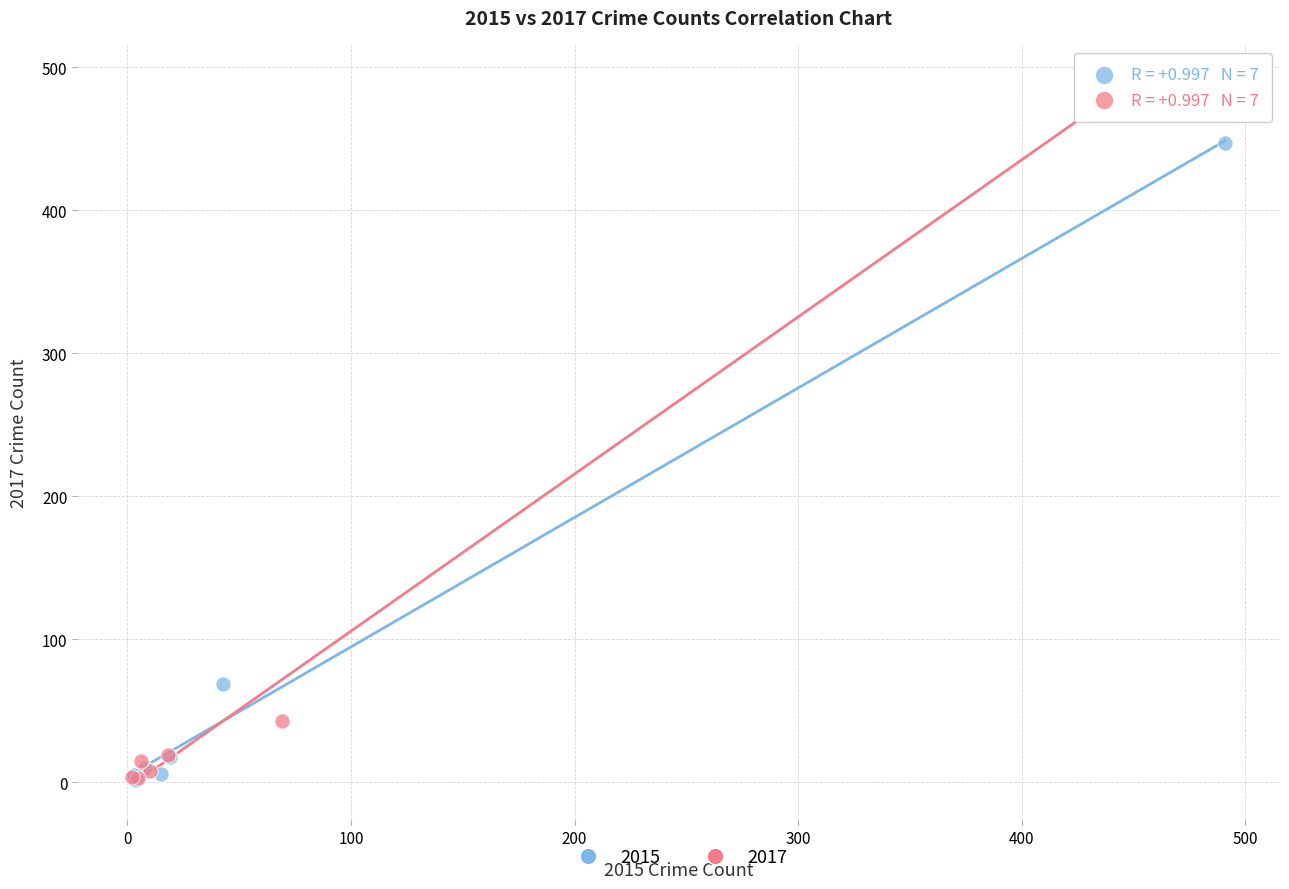

Which series has the largest Y range (max minus min)?

2017